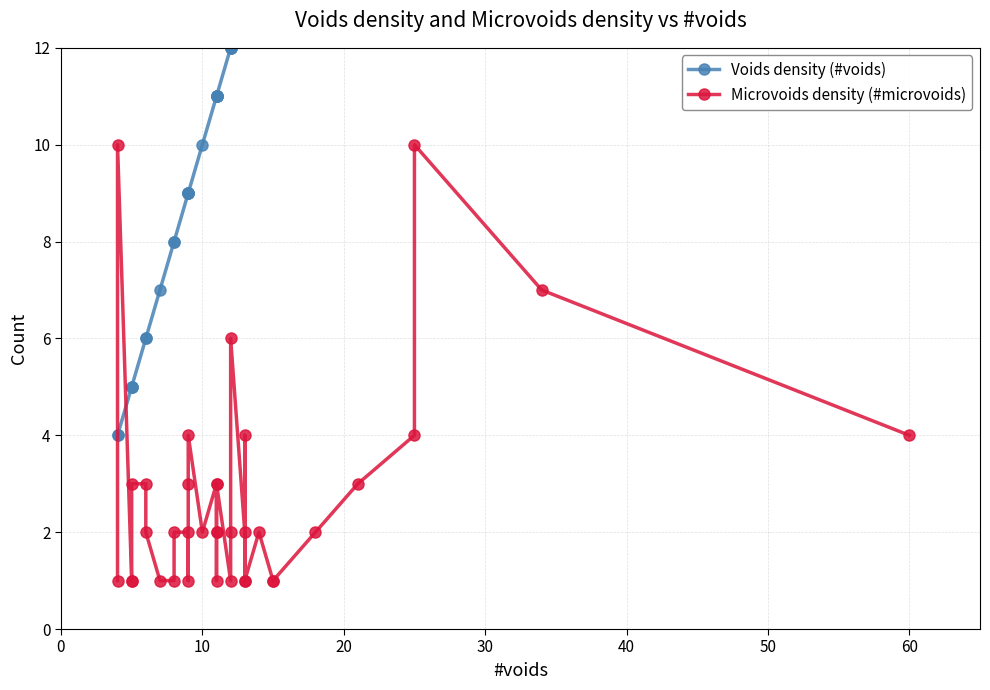

How many intersections are there between Microvoids density (#microvoids) and Voids density (#voids)?

2